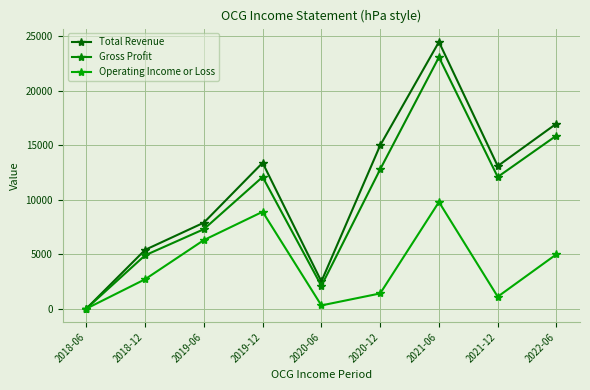

How many values in the Total Revenue series are below 13100?

4